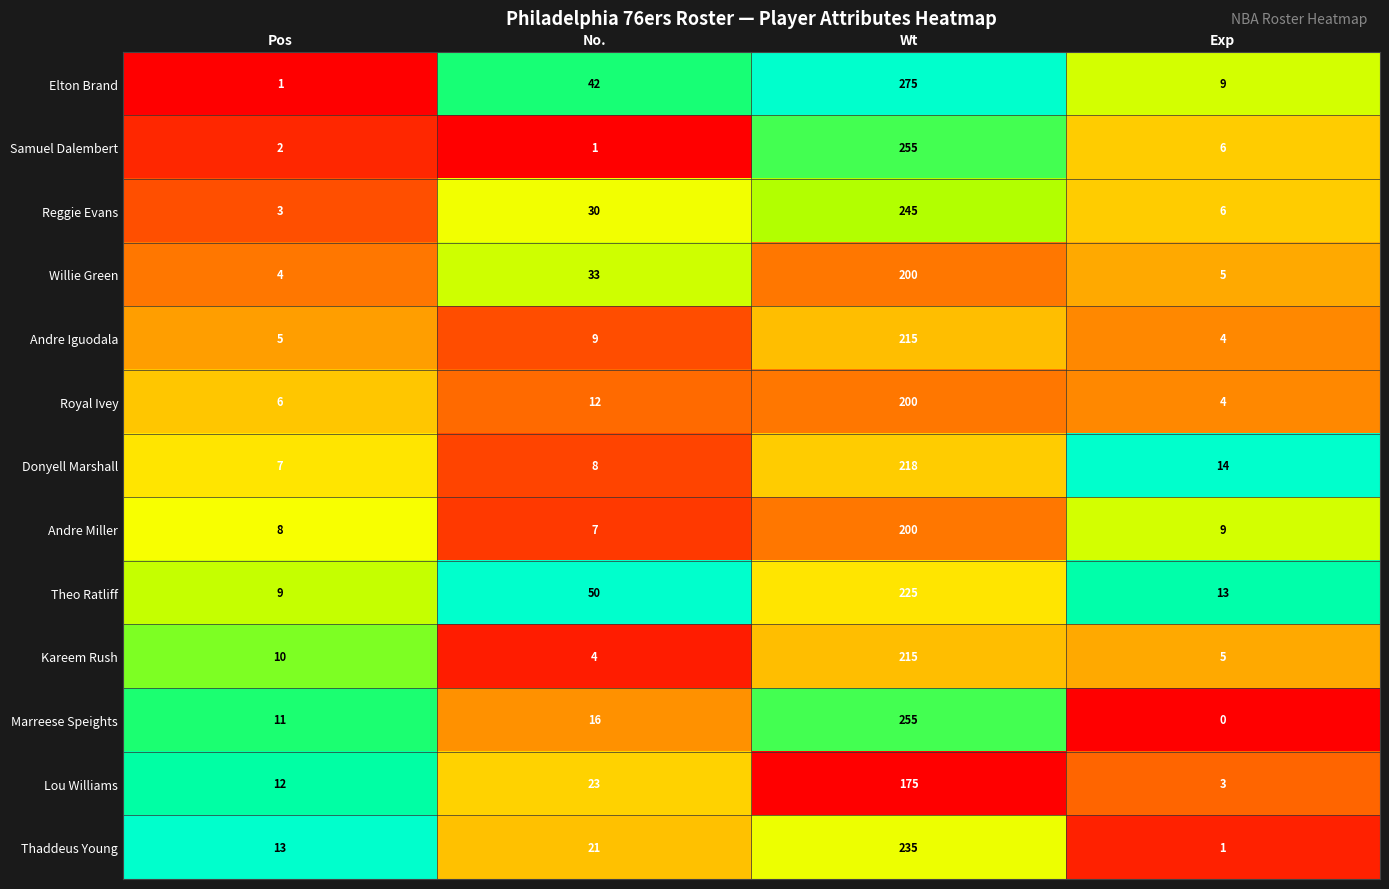

Where does the Samuel Dalembert series first go above 6?

Wt